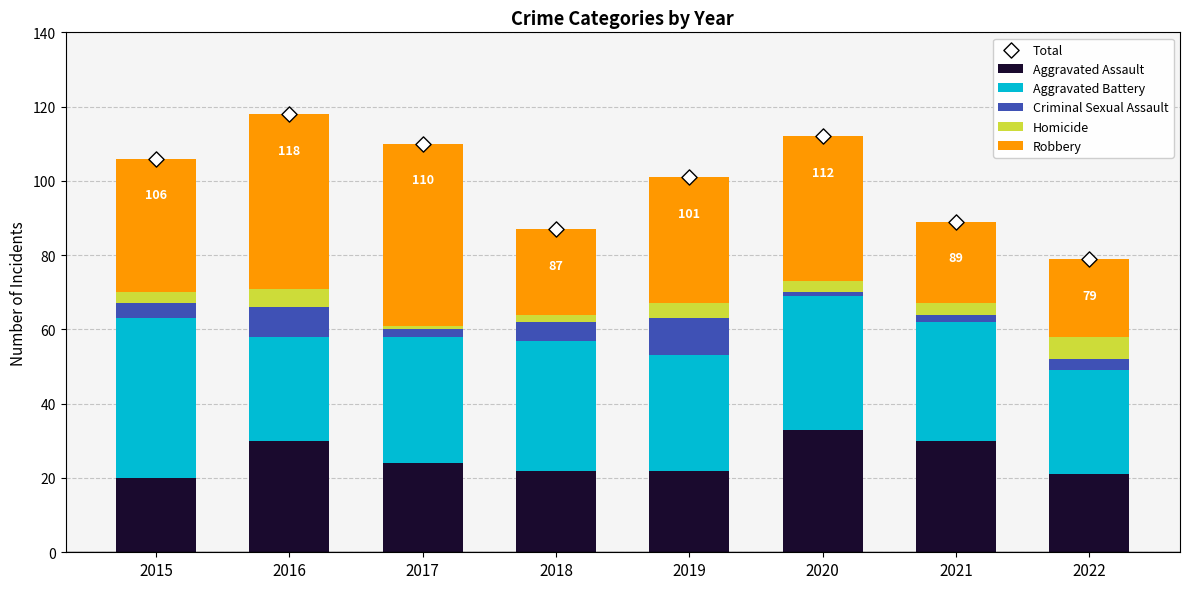

Which series contains the highest Y value?

Total